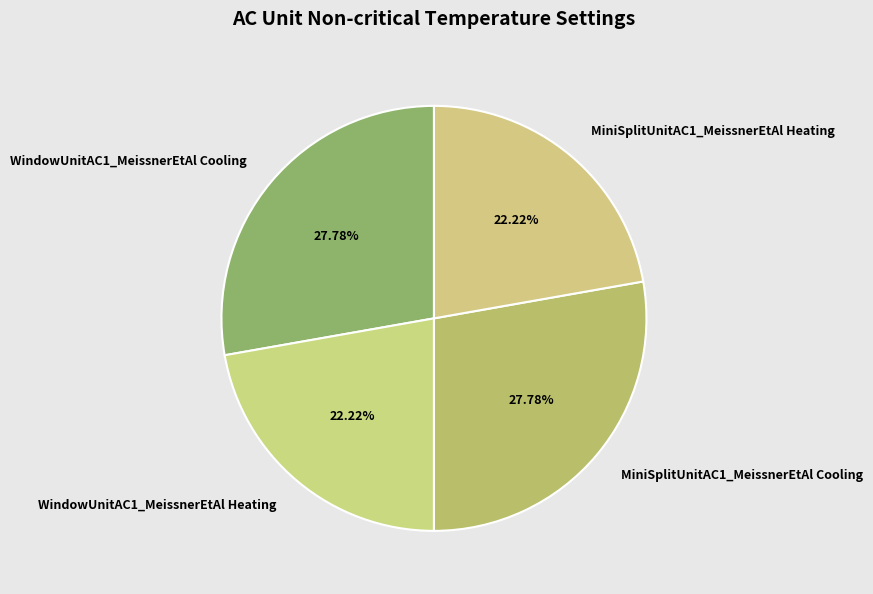

To the nearest percent, what portion does MiniSplitUnitAC1_MeissnerEtAl Cooling represent?

28%